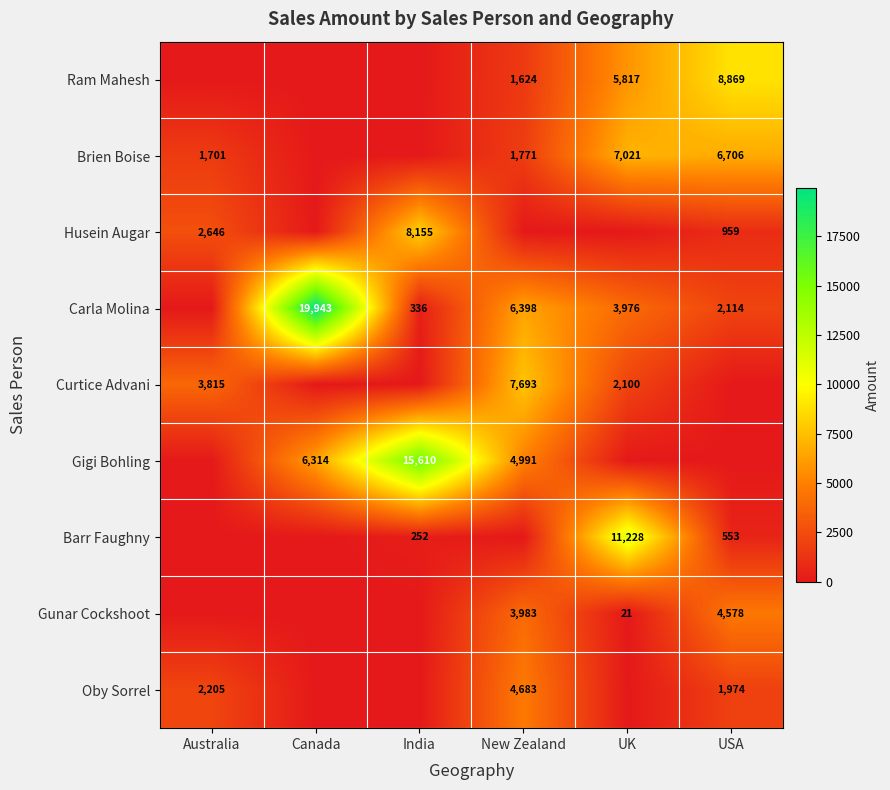

What is the spread (max minus min) of values at Australia?

3815